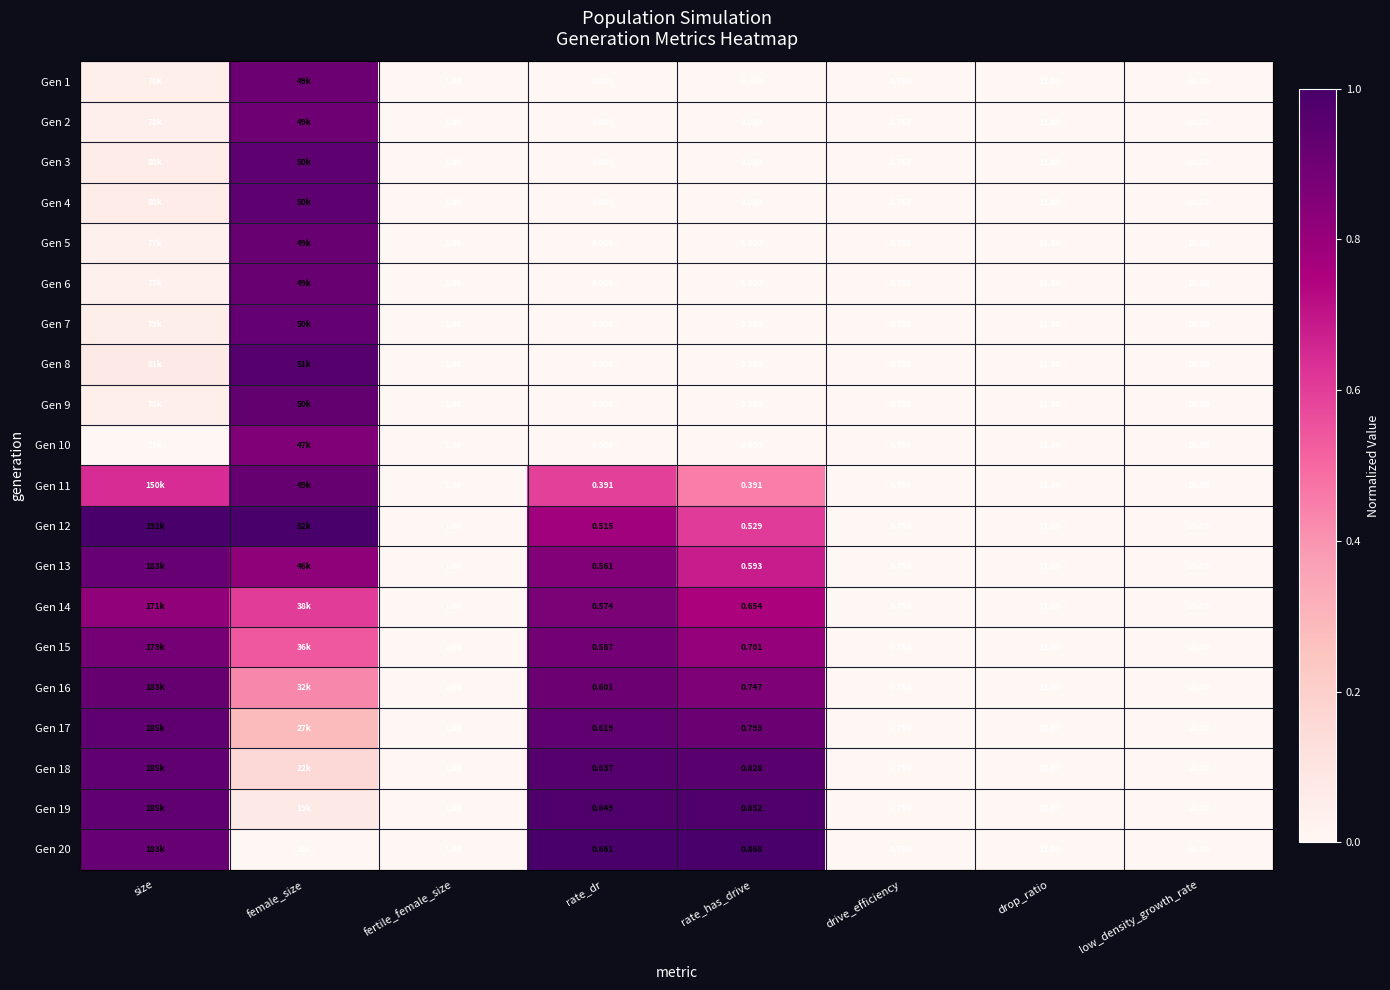

Which label corresponds to the smallest value in the chart?

fertile_female_size